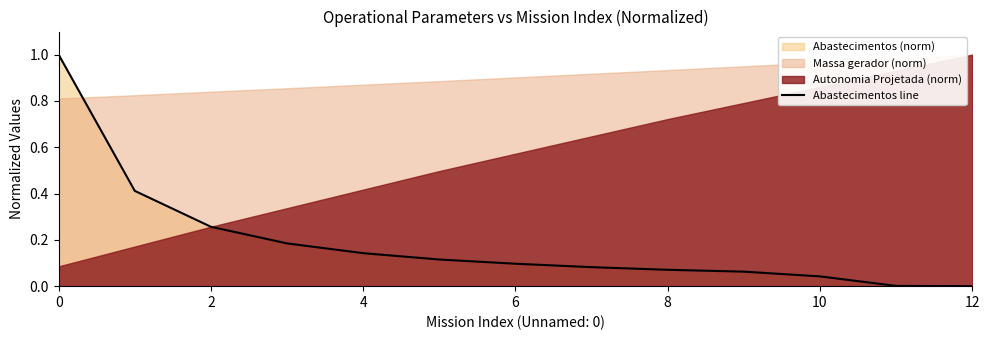

The value of Abastecimentos line at 0 is 1.0. True or false?

True